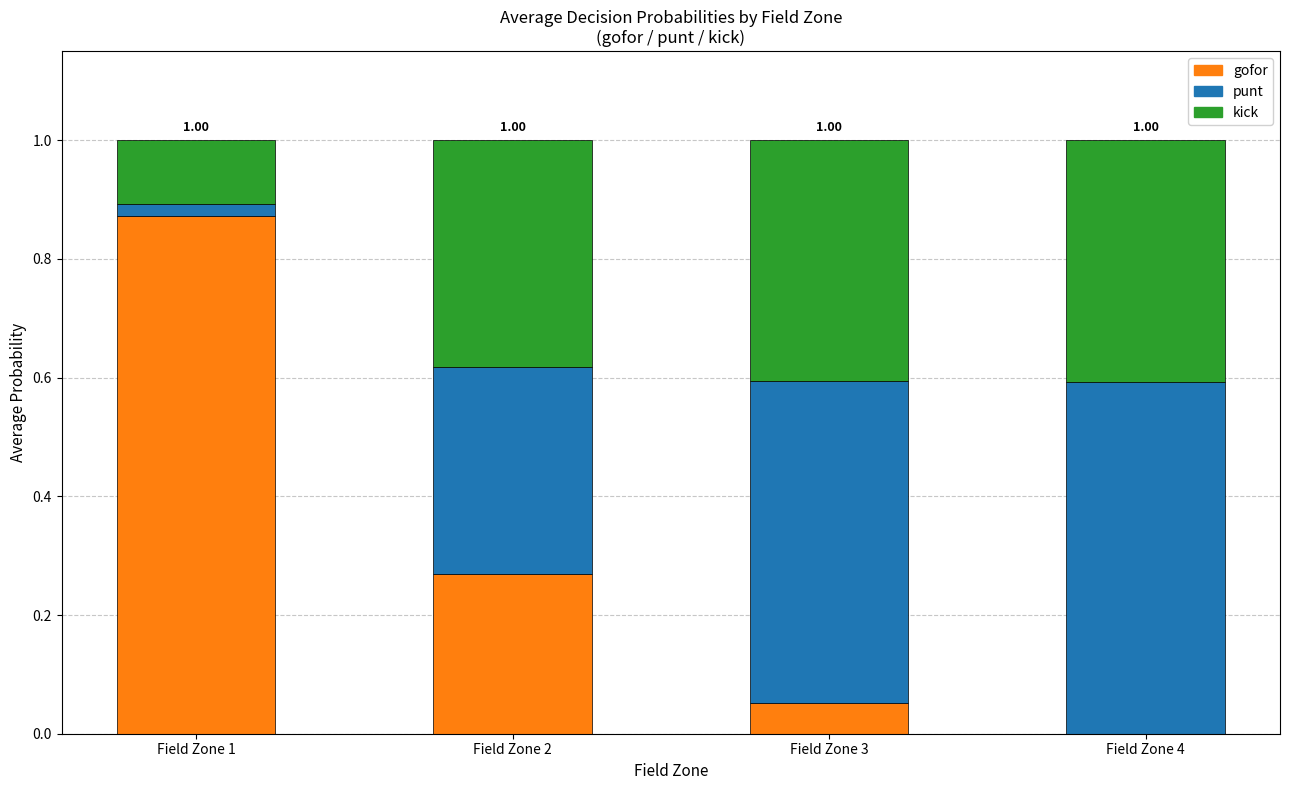

What is the total value across all series at Field Zone 2?

1.0